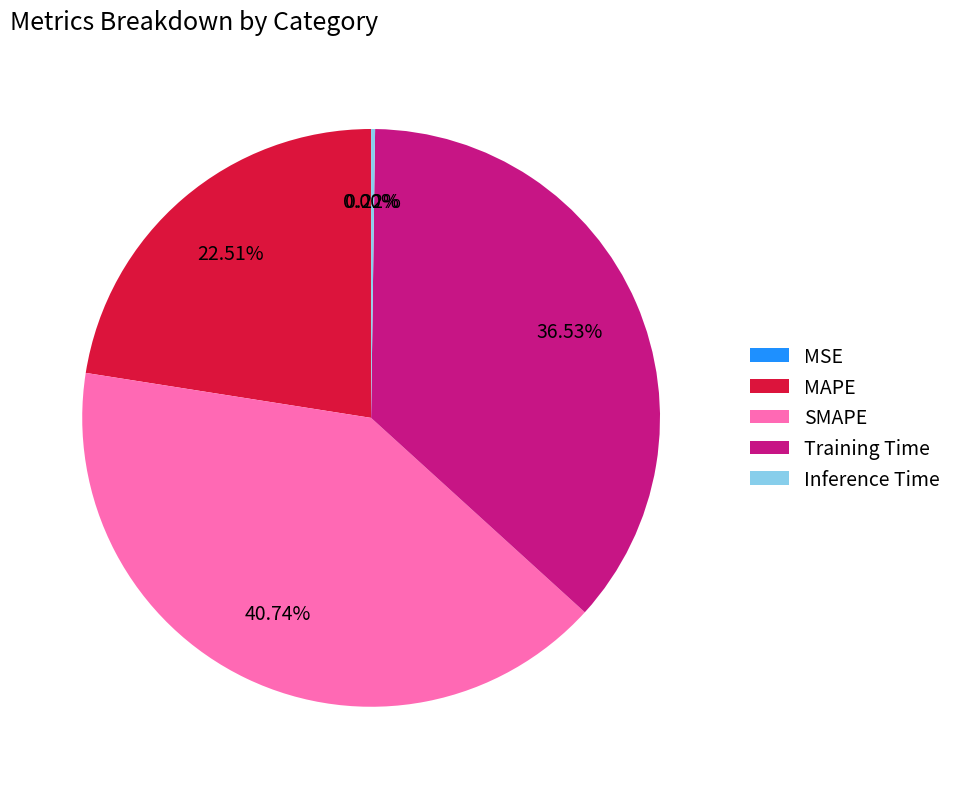

Which category has the biggest portion of the pie?

SMAPE